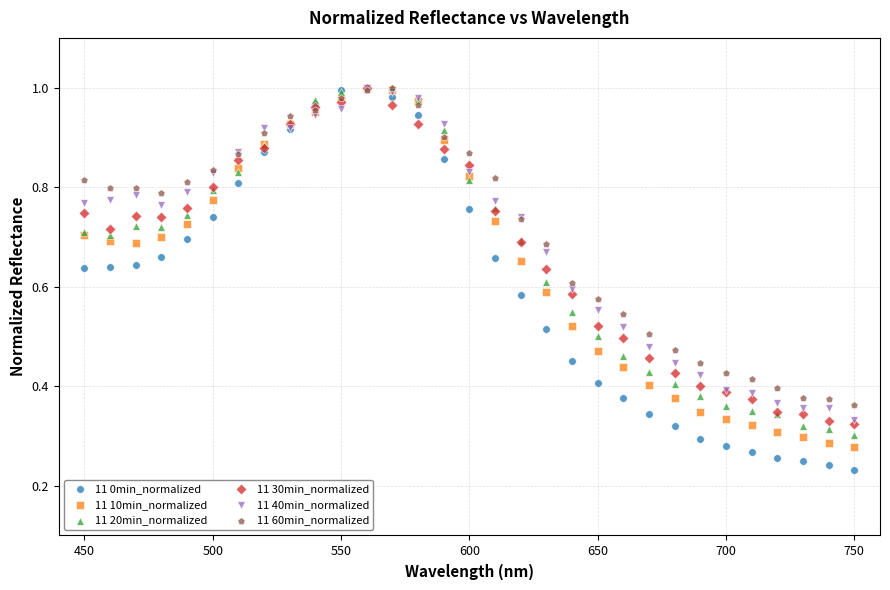

What are all the series names shown in the legend?

11 0min_normalized, 11 10min_normalized, 11 20min_normalized, 11 30min_normalized, 11 40min_normalized, 11 60min_normalized